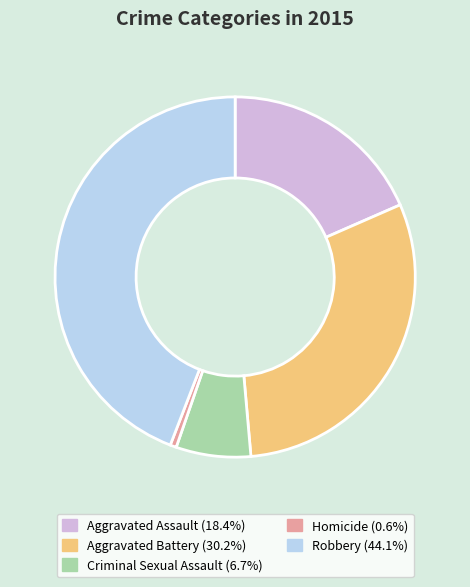

Which category has the biggest portion of the pie?

Robbery